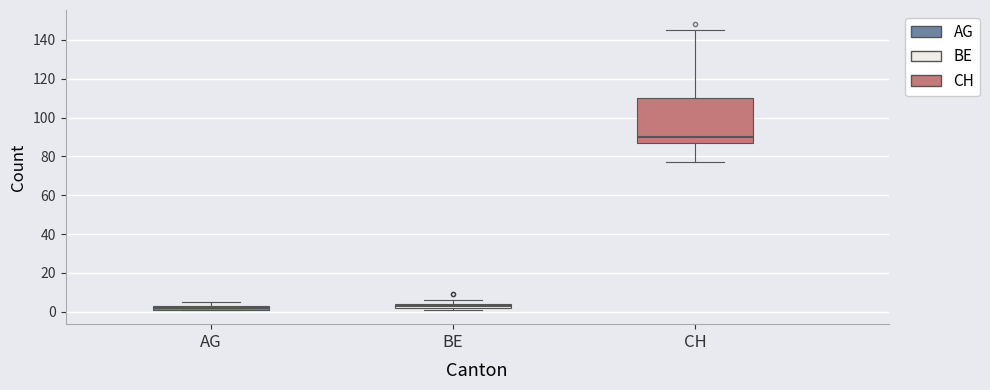

Where is the lower edge of the box for AG on the y-axis? The values are not printed on the chart, so give them approximately, as read against the axis.

2